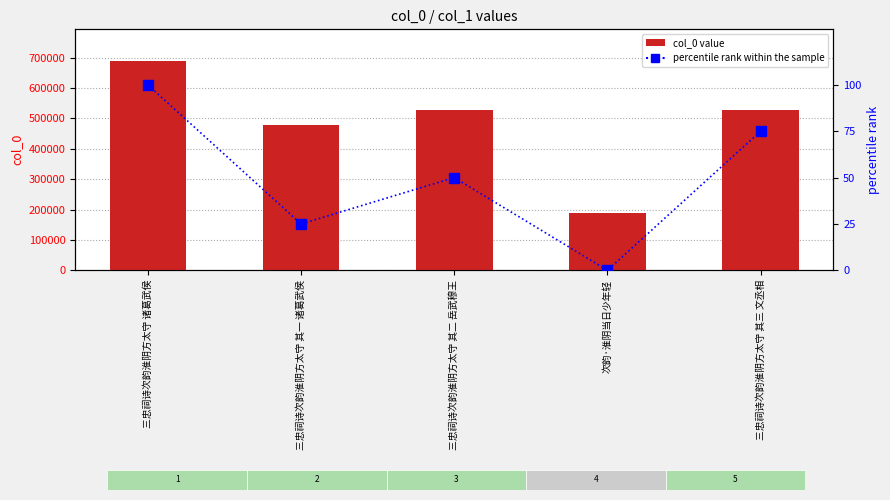

At how many categories does at least one series exceed 449380?

4